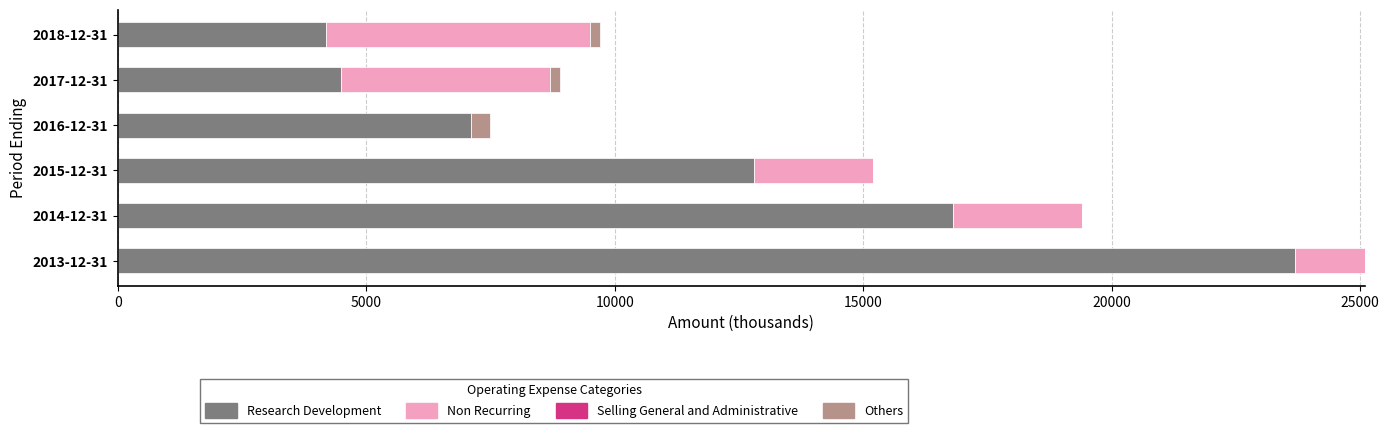

At which category is the sum across all series the highest?

2013-12-31